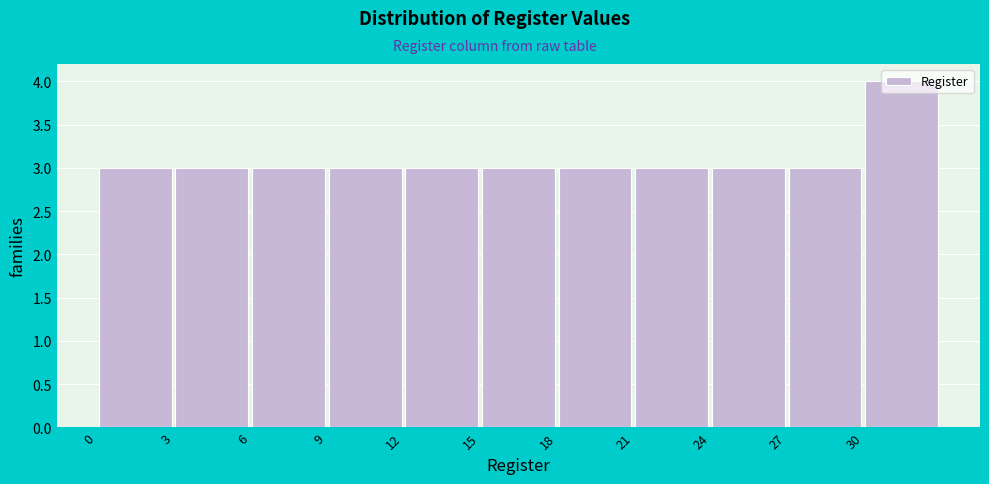

How tall is the bar that spans 21 to 24 on the x-axis? The values are not printed on the chart, so give them approximately, as read against the axis.

3